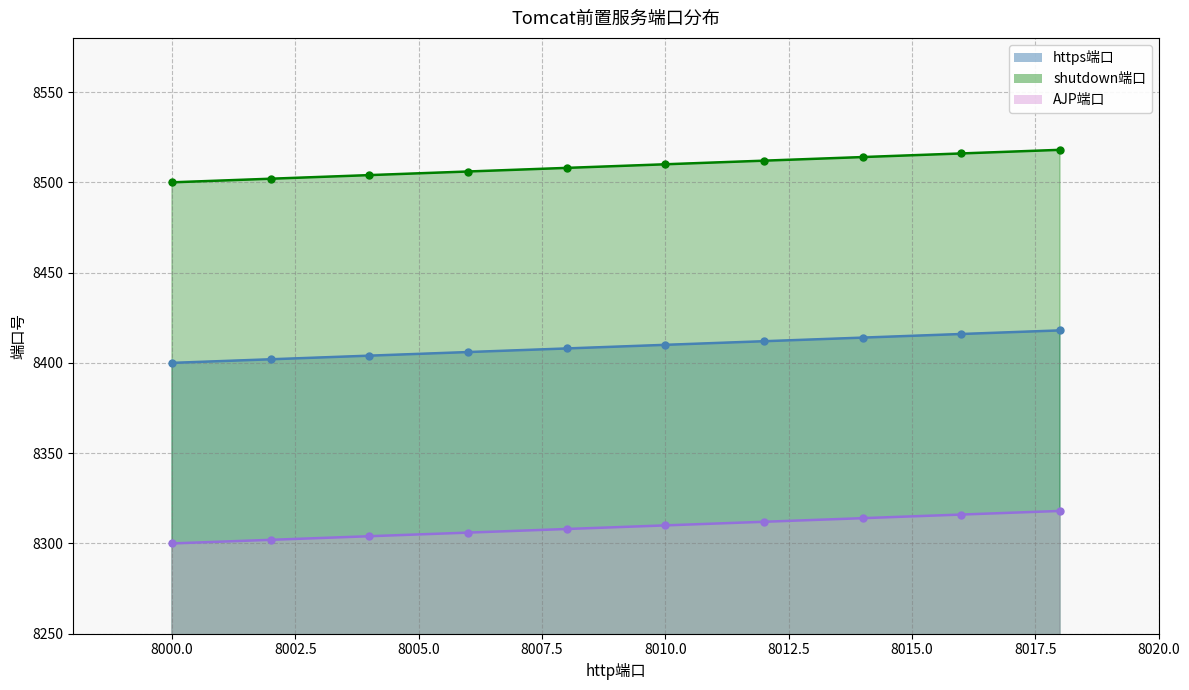

What is the total value across all series at 8004?

25212